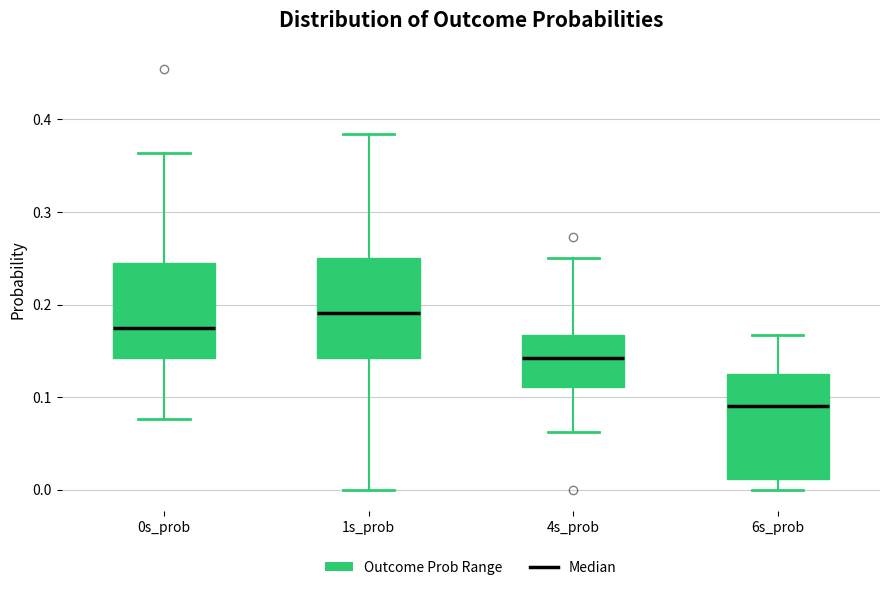

Reading left to right, read every box against the y-axis: the position of its median line, the range the box covers, and the ends of its whiskers. The values are not printed on the chart, so give them approximately, as read against the axis.

0s_prob: median 0.17, box 0.14 to 0.25, whiskers 0.08 to 0.36
1s_prob: median 0.19, box 0.14 to 0.25, whiskers 0.00 to 0.38
4s_prob: median 0.14, box 0.11 to 0.17, whiskers 0.06 to 0.25
6s_prob: median 0.09, box 0.01 to 0.13, whiskers 0.00 to 0.17